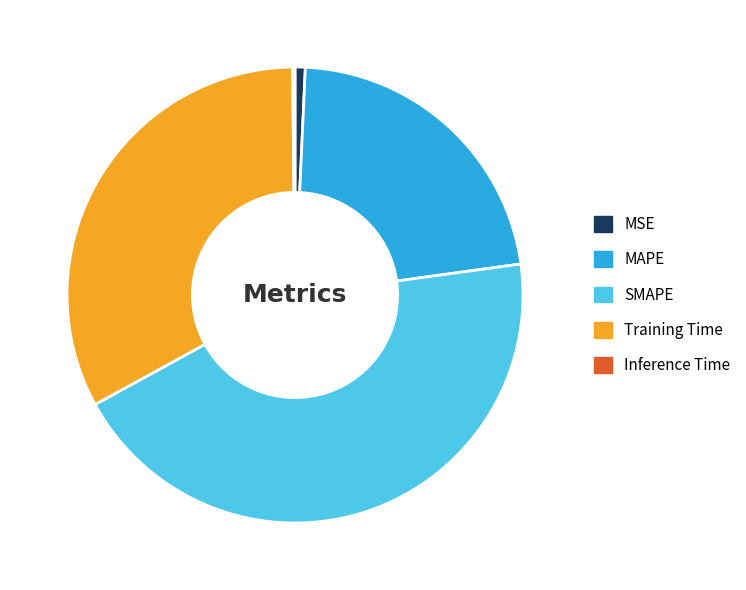

Is the sum of MAPE and Training Time greater than half?

Yes